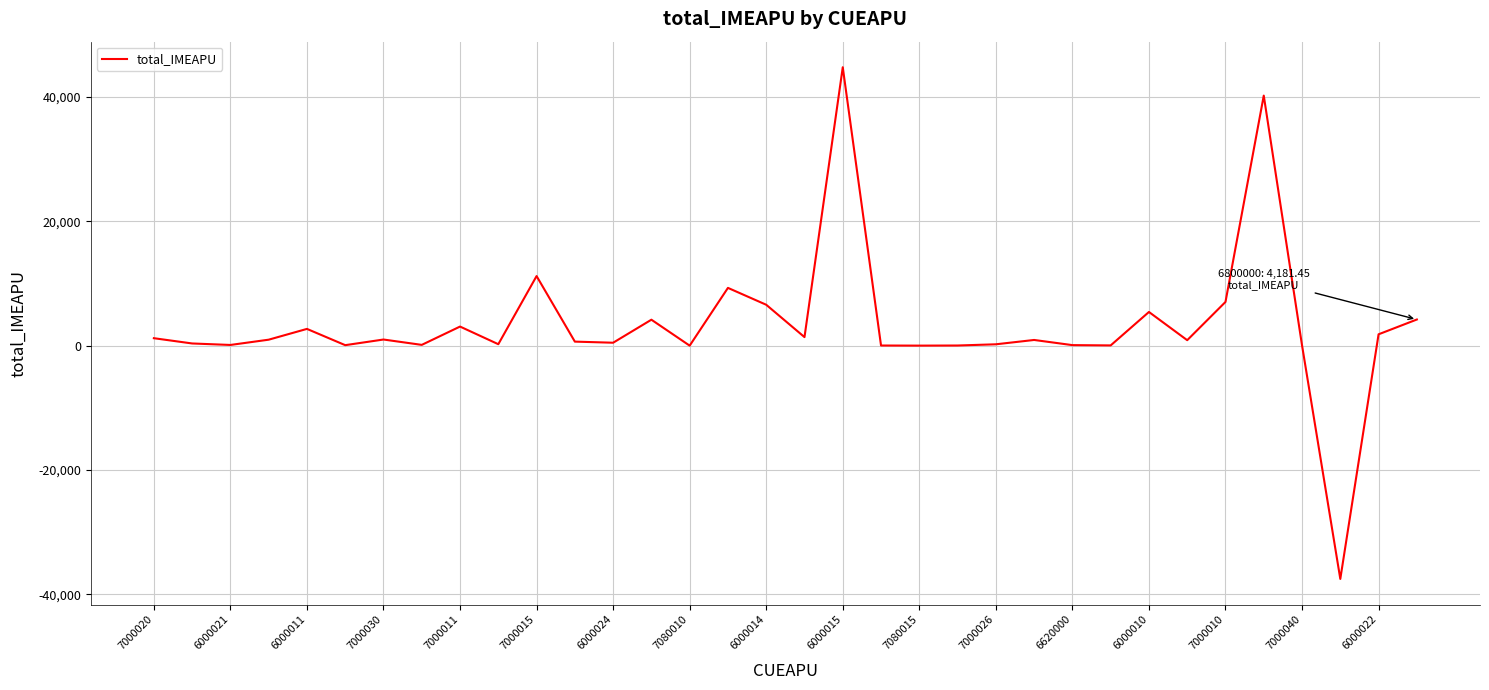

What is the minimum value shown in the chart?

-37548.9